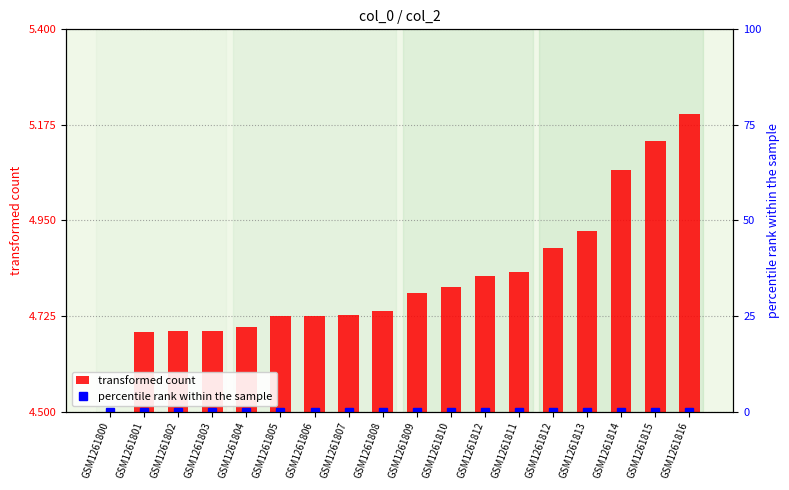

Between GSM1261804 and GSM1261815, which series saw the biggest shift?

transformed count